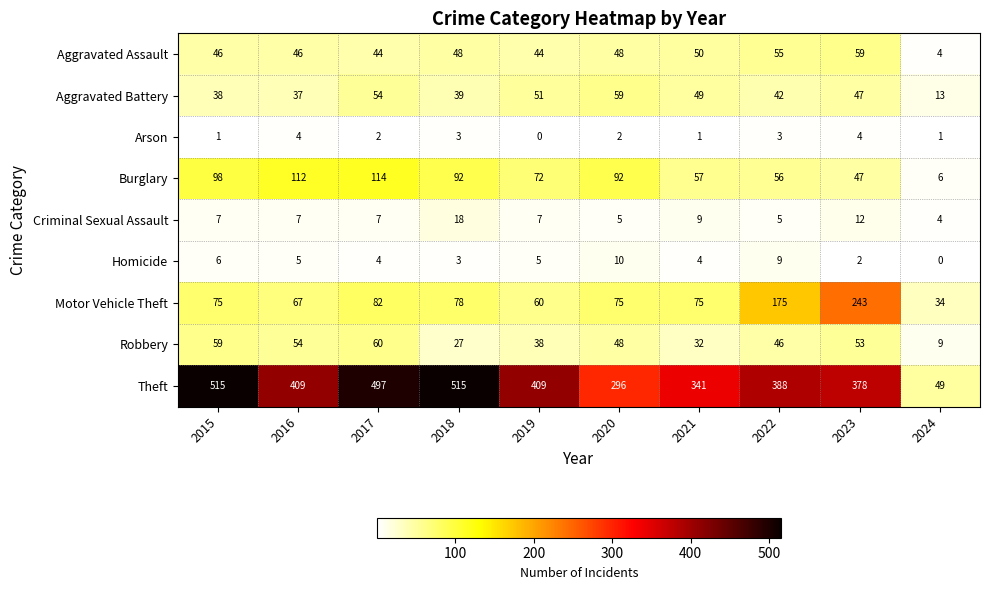

What is the difference between the Motor Vehicle Theft values at 2020 and 2017?

7